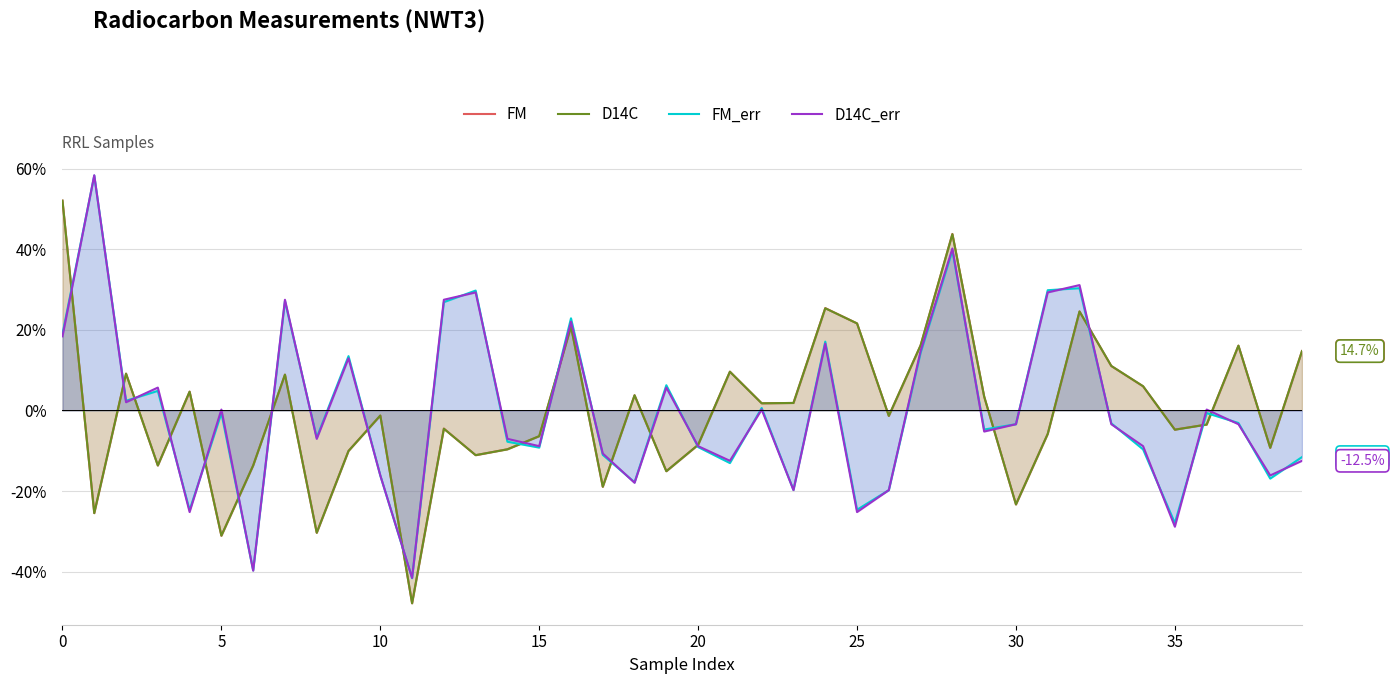

Is it true that D14C equals -23.3 at 30?

True